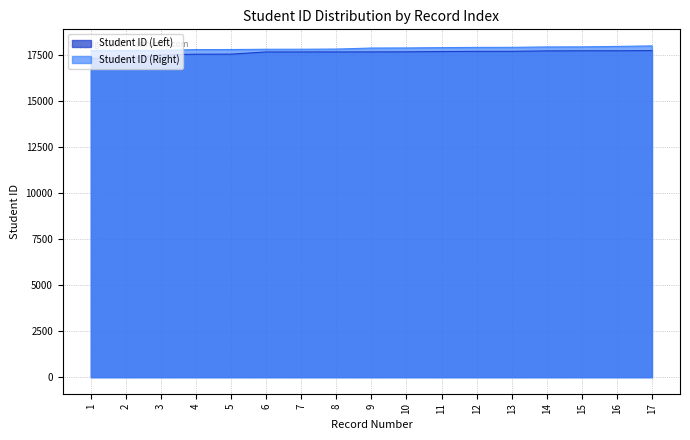

True or false: Student ID (Left) and Student ID (Right) intersect in this chart.

False